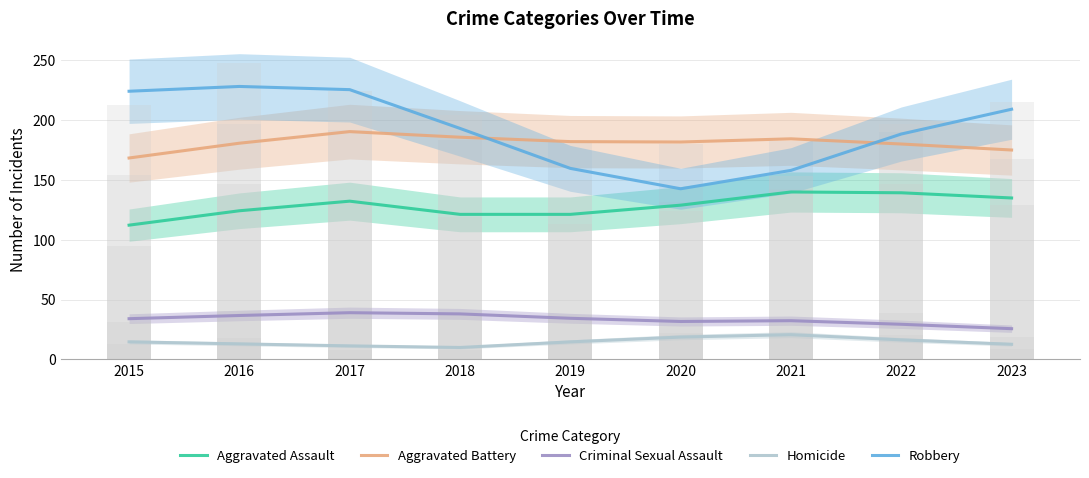

Which series has the largest total across all categories?

Robbery